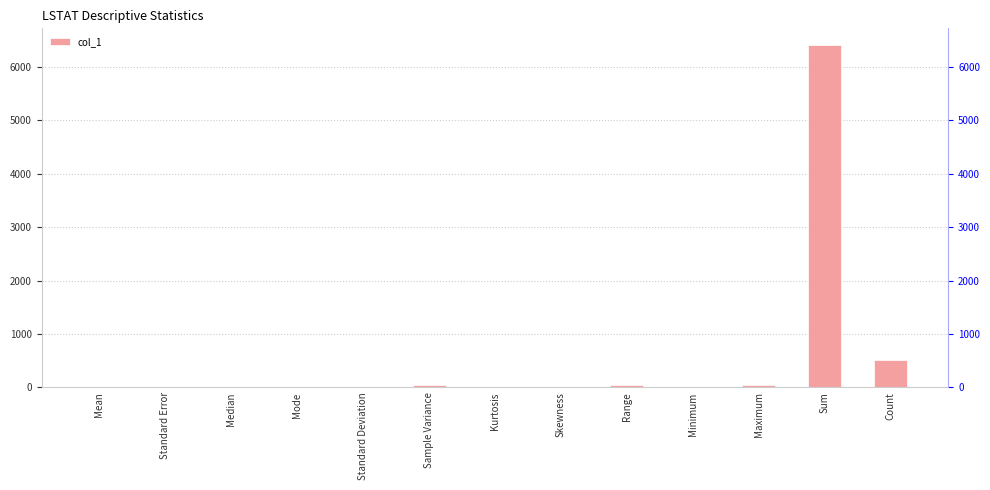

Reading right to left, list all the values displayed in this chart.

506.0	6402.5	38.0	1.7	36.2	0.9	0.5	51.0	7.1	8.1	11.4	0.3	12.7